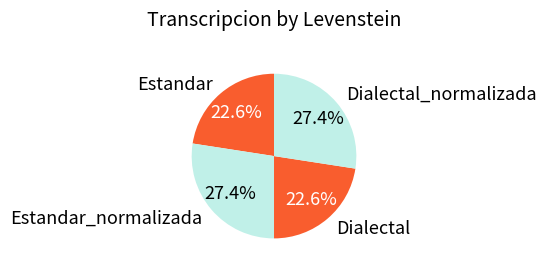

Between Estandar and Dialectal_normalizada, which is larger?

Dialectal_normalizada